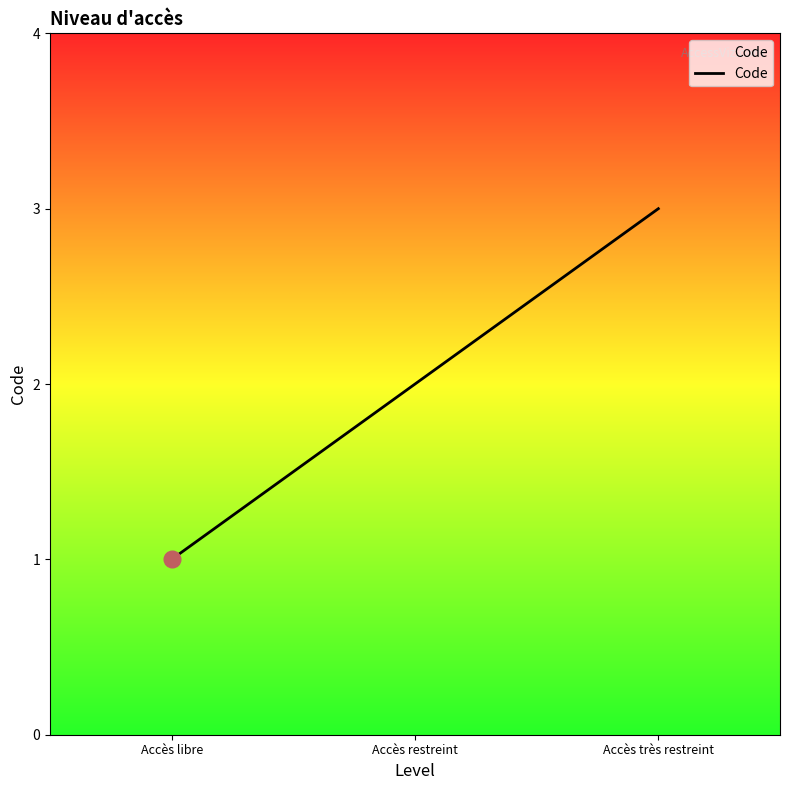

What is the difference between the values at Accès très restreint and Accès libre?

2